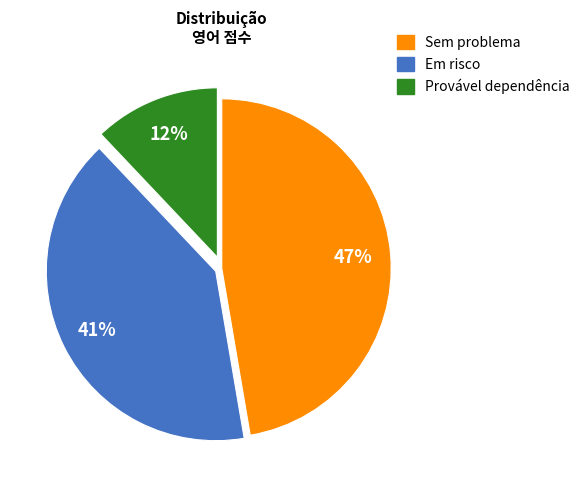

To the nearest percent, what is the average slice percentage?

33%